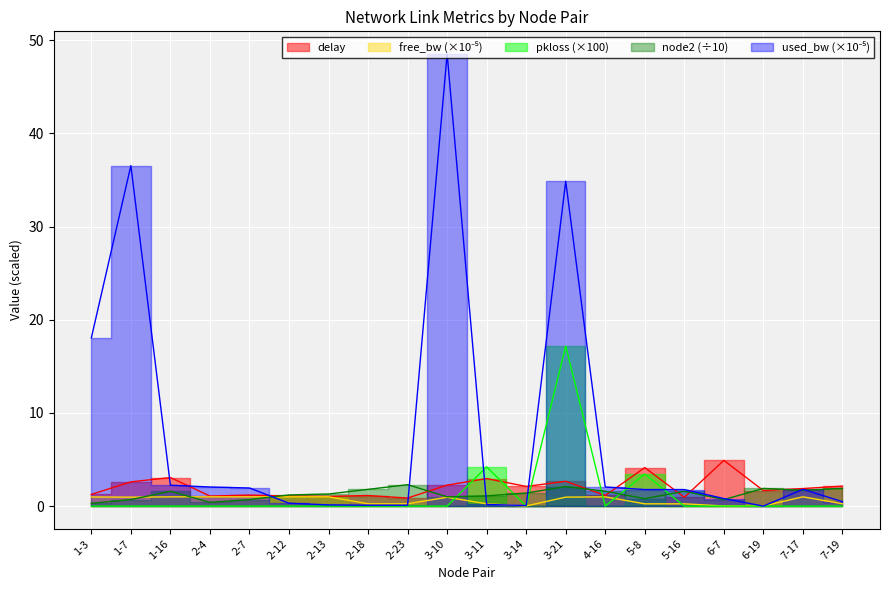

List the series in order of their peak value, lowest first.

free_bw_scaled, node2, delay, pkloss_scaled, used_bw_scaled